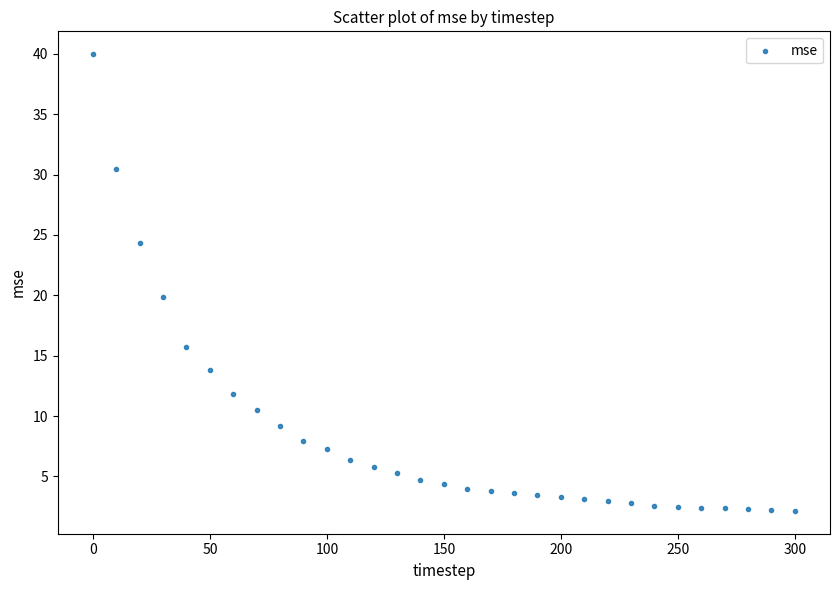

What is the range of X values (max minus min)?

300.0